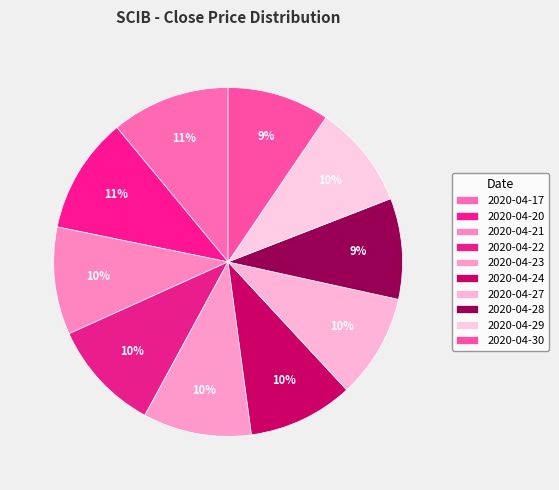

To the nearest percent, what portion does 2020-04-23 represent?

10%